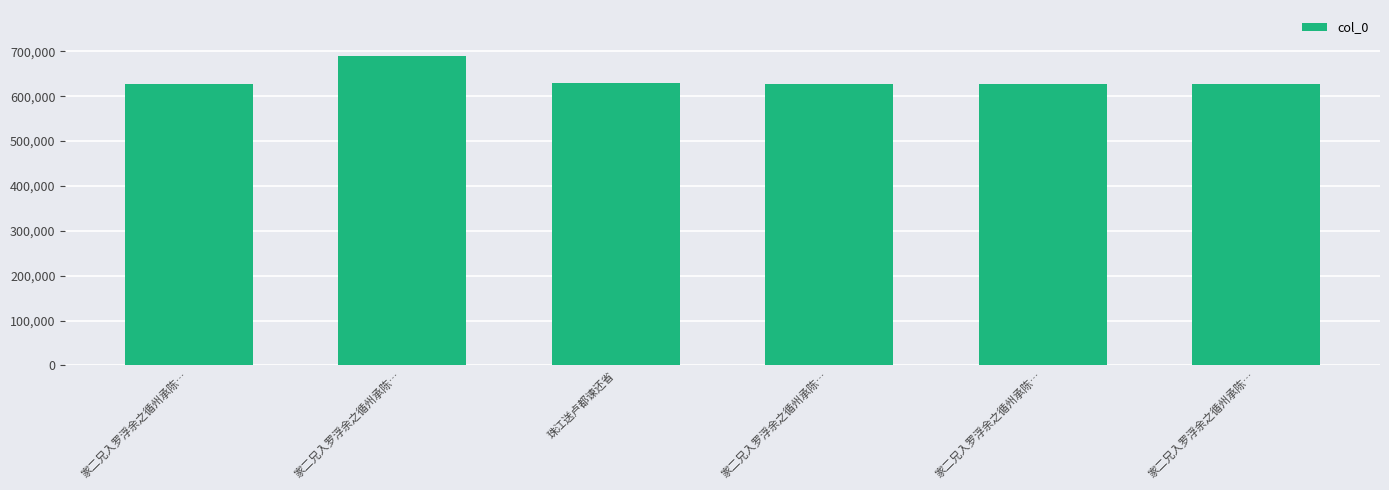

How many data points are less than 628326?

3